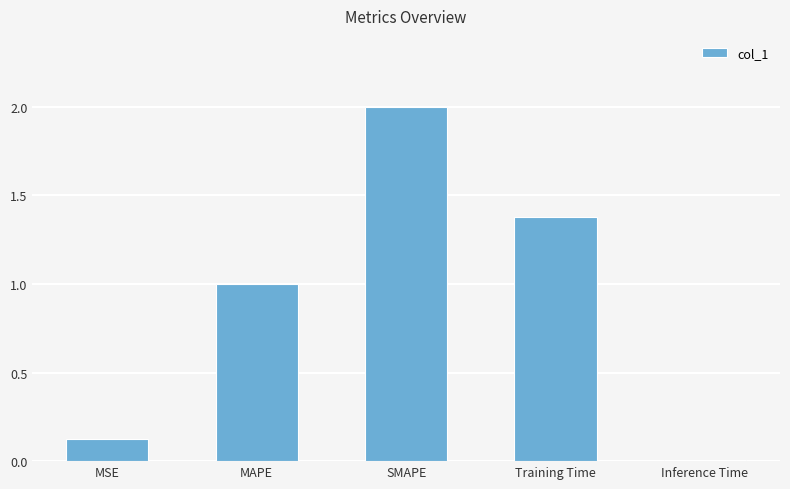

How many distinct data groups are displayed?

1